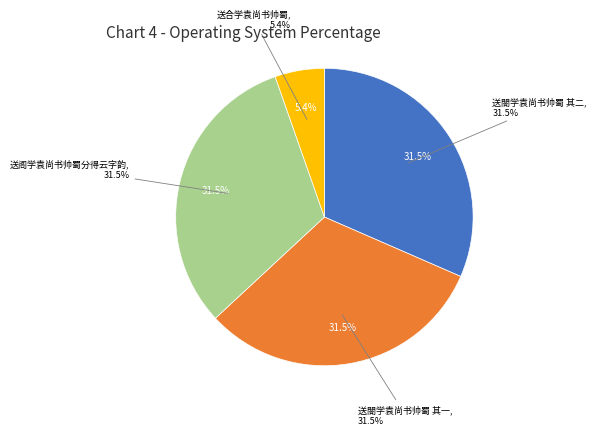

How many segments does this pie chart have?

4